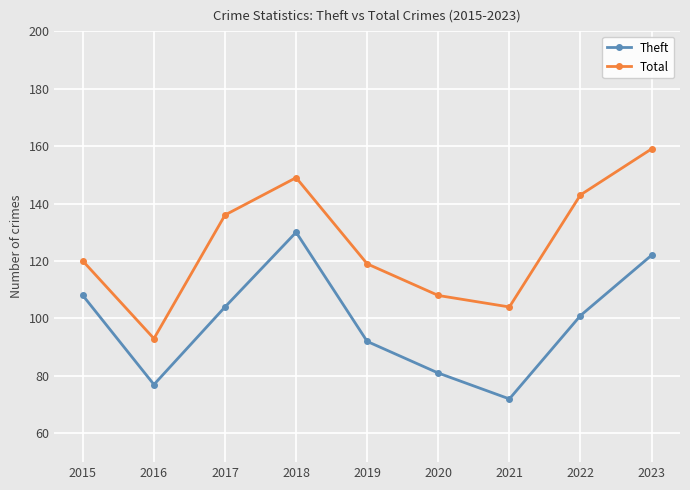

Does the chart have visible grid lines?

Yes